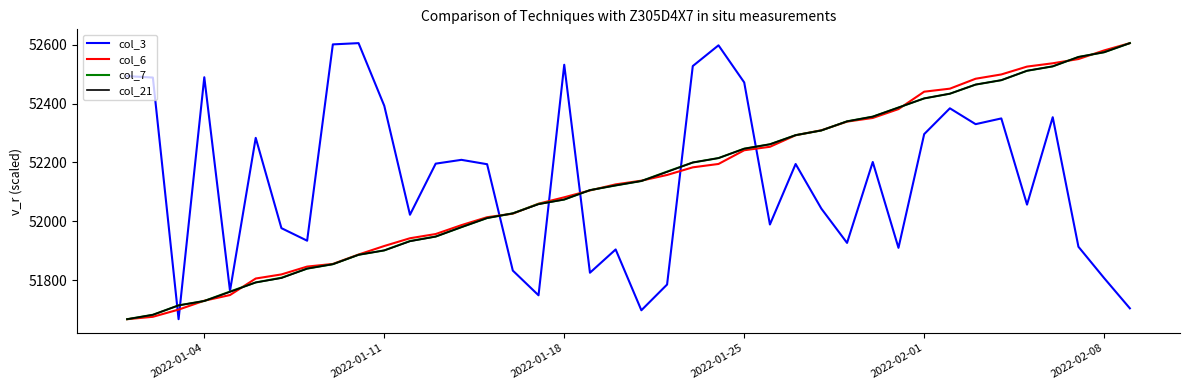

Does the chart have visible grid lines?

No